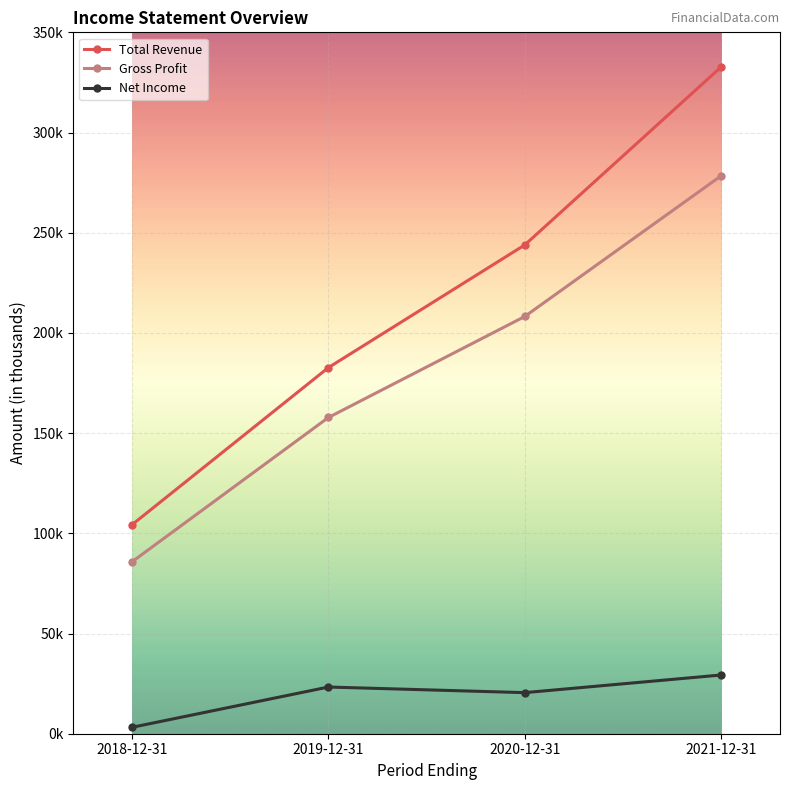

List the series in order of their overall mean, highest first.

Total Revenue, Gross Profit, Net Income